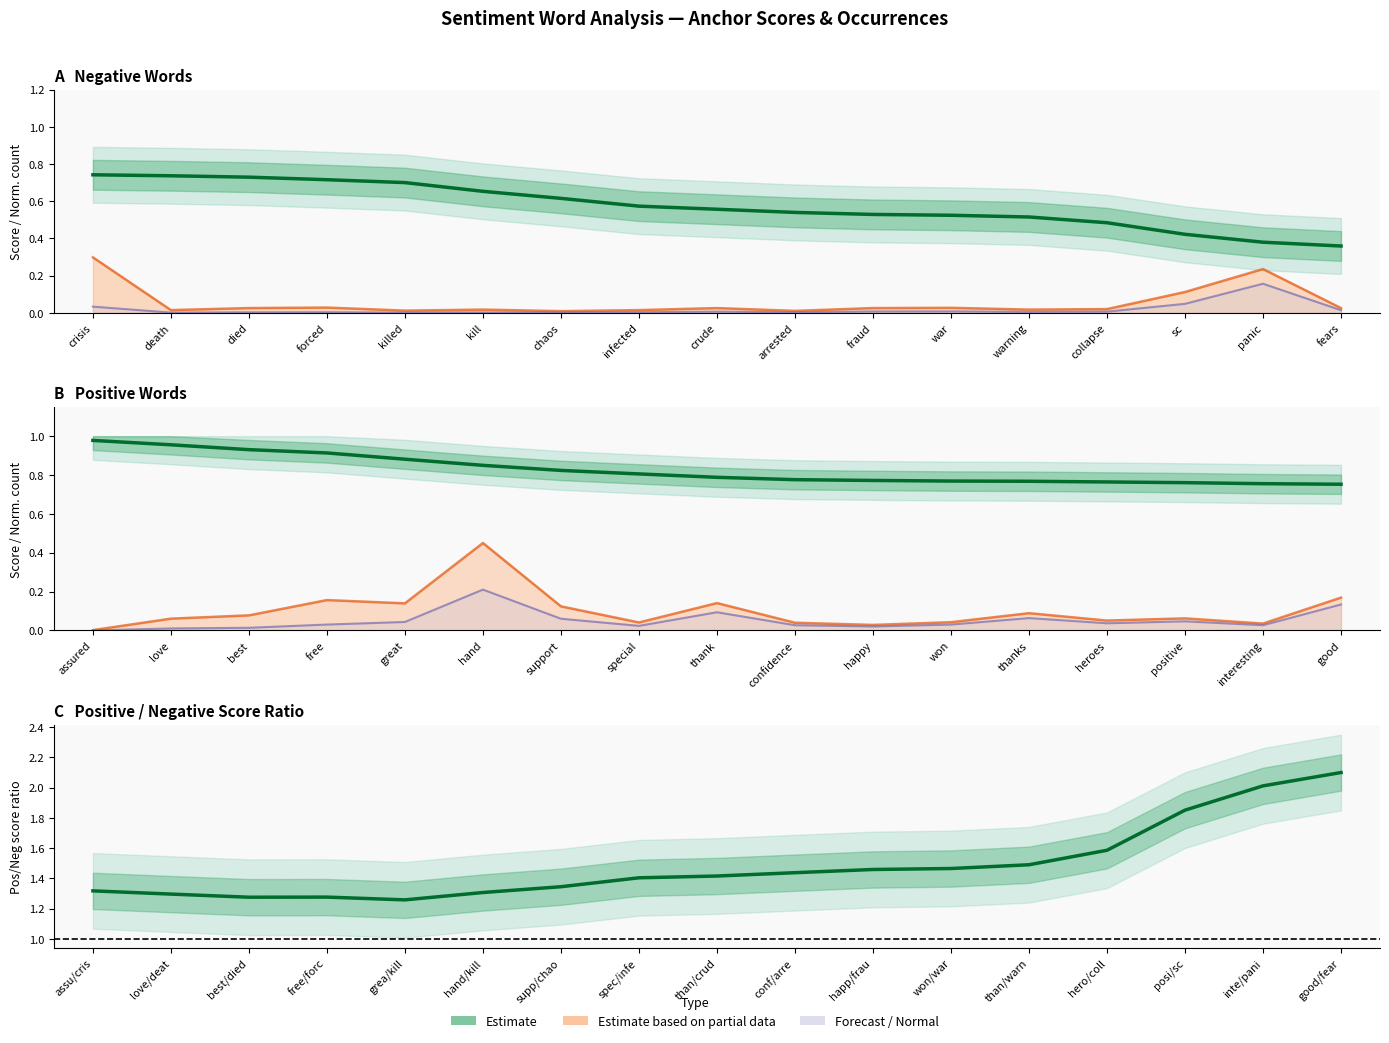

What is the highest value of the Positive anchor score series?

1.0